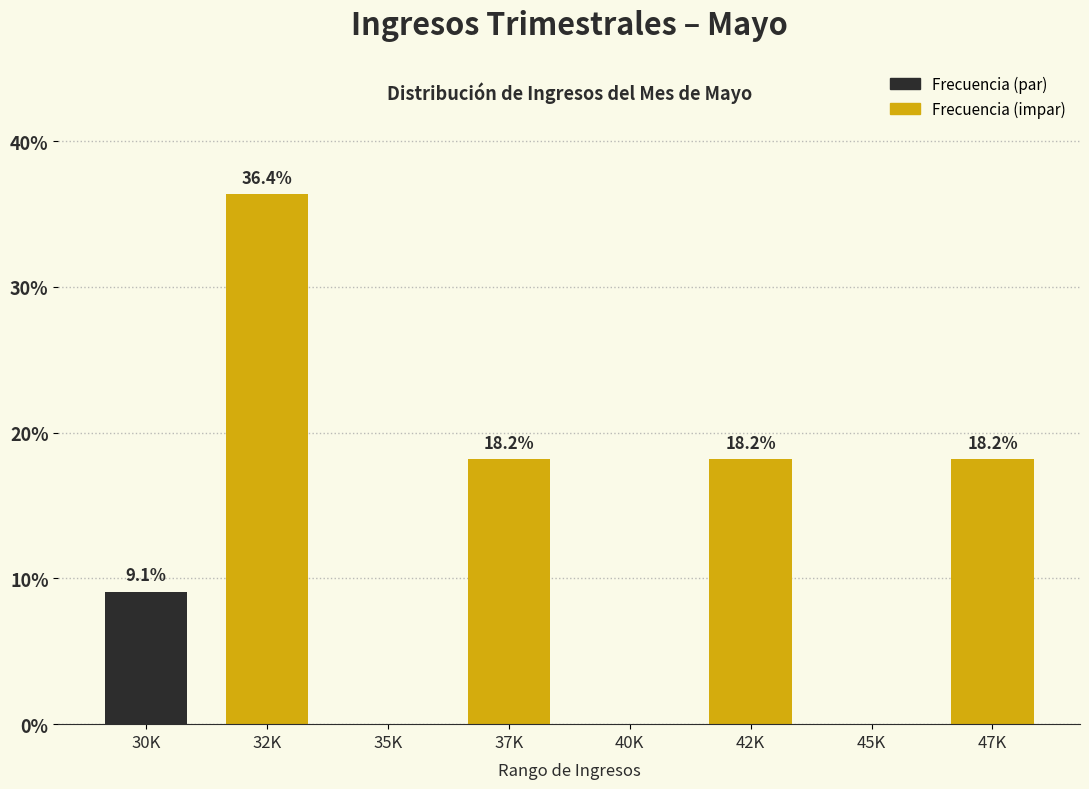

Reading left to right, extract all data points from this chart.

30K=9.1	32K=36.4	35K=0.0	37K=18.2	40K=0.0	42K=18.2	45K=0.0	47K=18.2